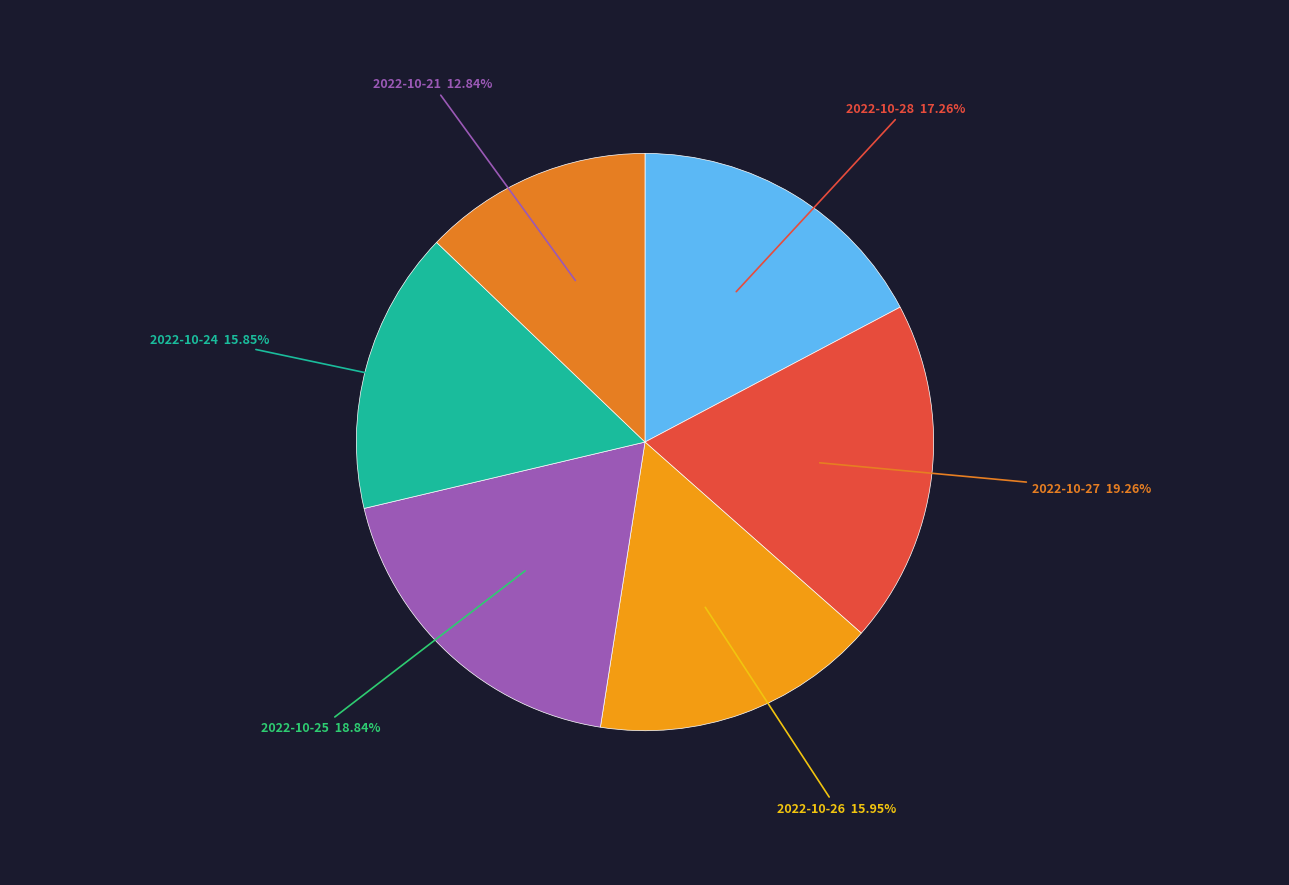

Which slice is the largest?

2022-10-27